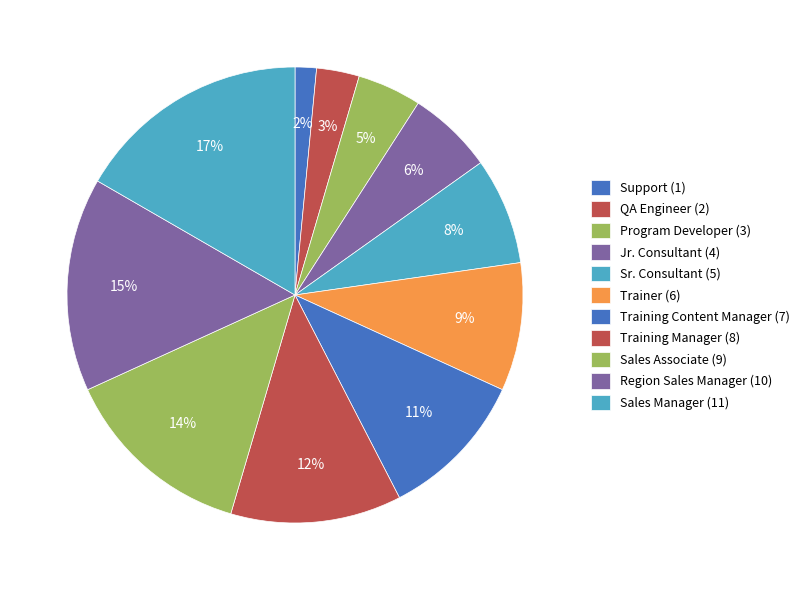

Is it true that Jr. Consultant is 14% of the pie?

False